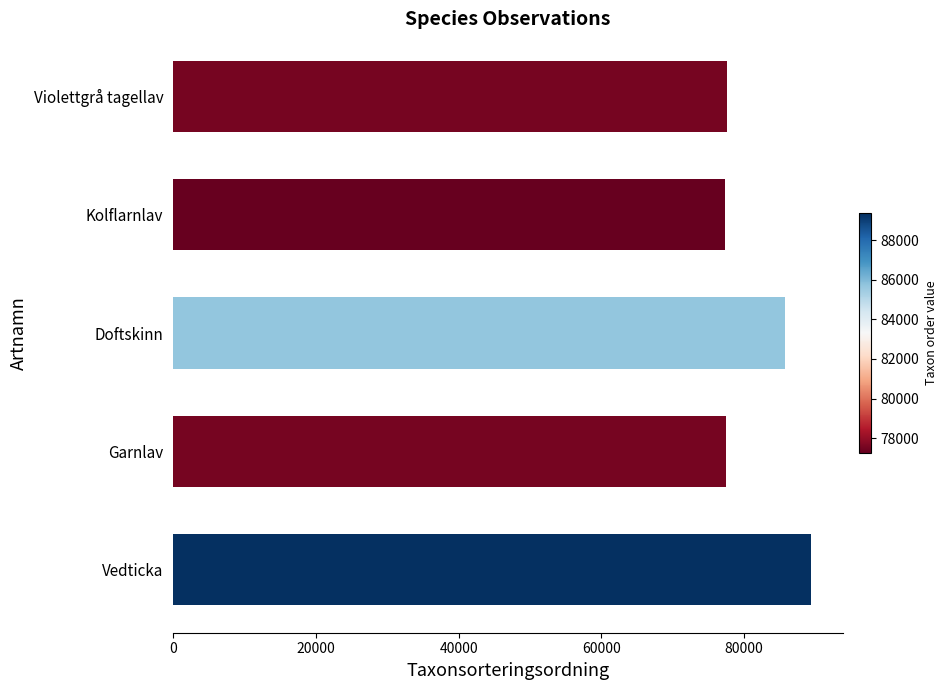

What is the minimum value shown in the chart?

77258